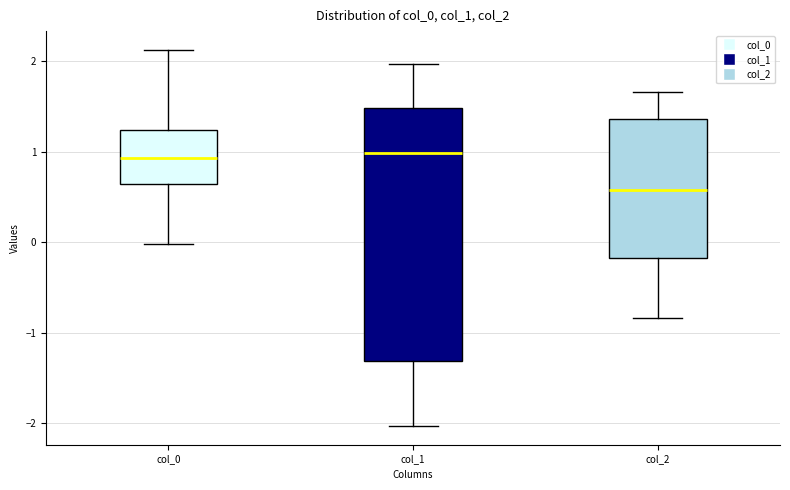

Reading left to right, transcribe this box plot: for each box, give where its median line is, the range the box spans, and where its two whiskers end, as read against the y-axis. The values are not printed on the chart, so give them approximately, as read against the axis.

col_0: median 0.9, box 0.6 to 1.2, whiskers 0.0 to 2.1
col_1: median 1.0, box -1.3 to 1.5, whiskers -2.0 to 2.0
col_2: median 0.6, box -0.2 to 1.4, whiskers -0.8 to 1.7